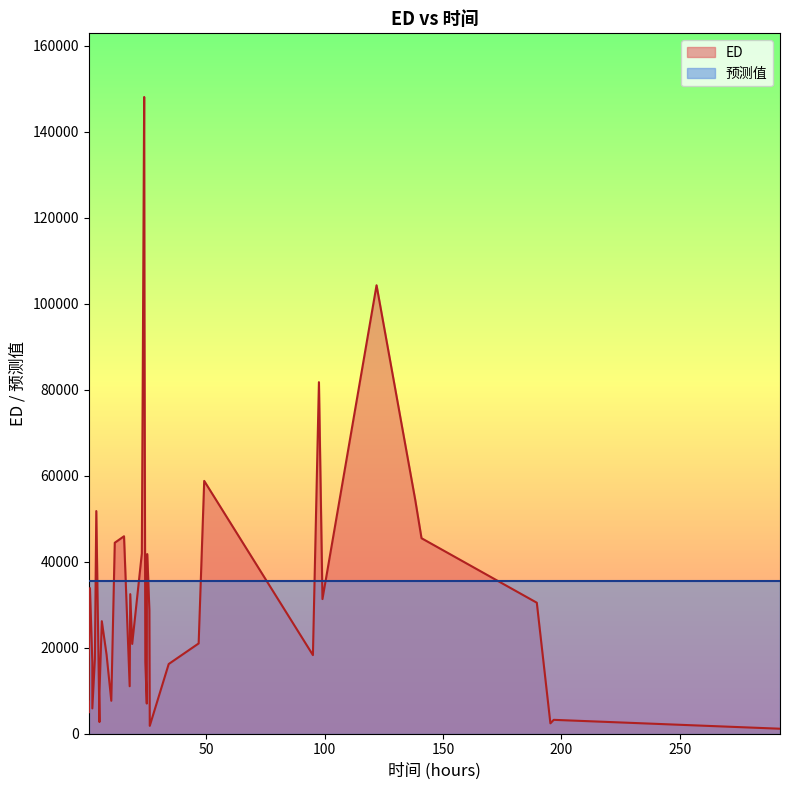

Is the value of ED at 28 greater than the value of 预测值 at 19?

No